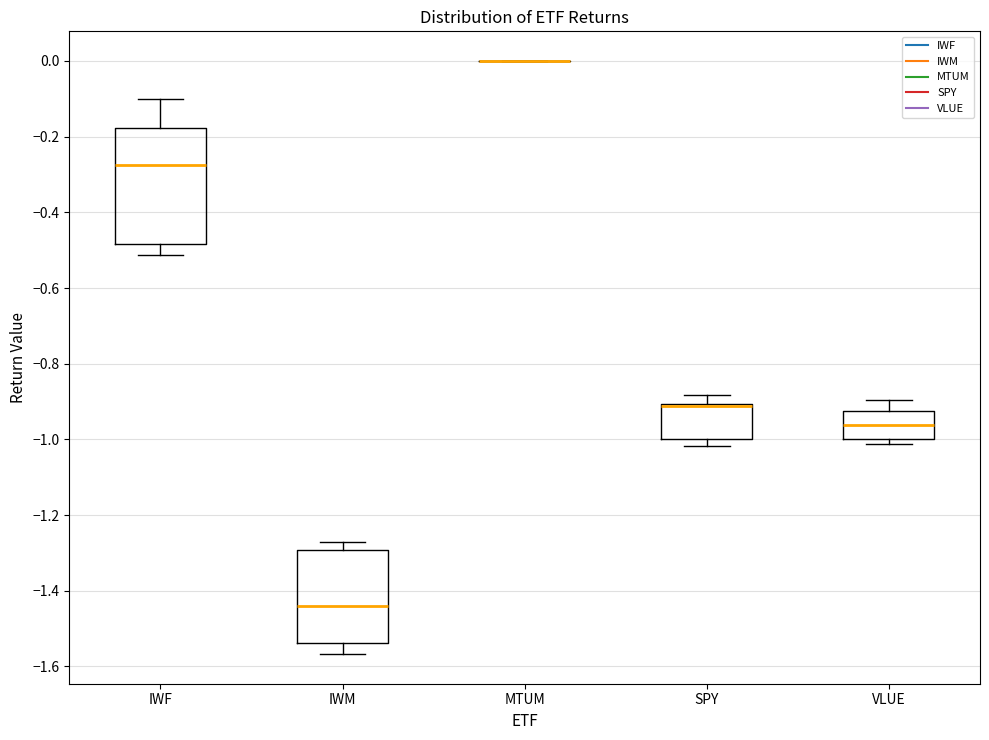

Reading left to right, transcribe this box plot: for each box, give where its median line is, the range the box spans, and where its two whiskers end, as read against the y-axis. The values are not printed on the chart, so give them approximately, as read against the axis.

IWF: median -0.28, box -0.48 to -0.18, whiskers -0.52 to -0.10
IWM: median -1.44, box -1.54 to -1.30, whiskers -1.56 to -1.28
MTUM: box collapsed to a line at 0.00, whiskers 0.00 to 0.00
SPY: median -0.92, box -1.00 to -0.90, whiskers -1.02 to -0.88
VLUE: median -0.96, box -1.00 to -0.92, whiskers -1.02 to -0.90